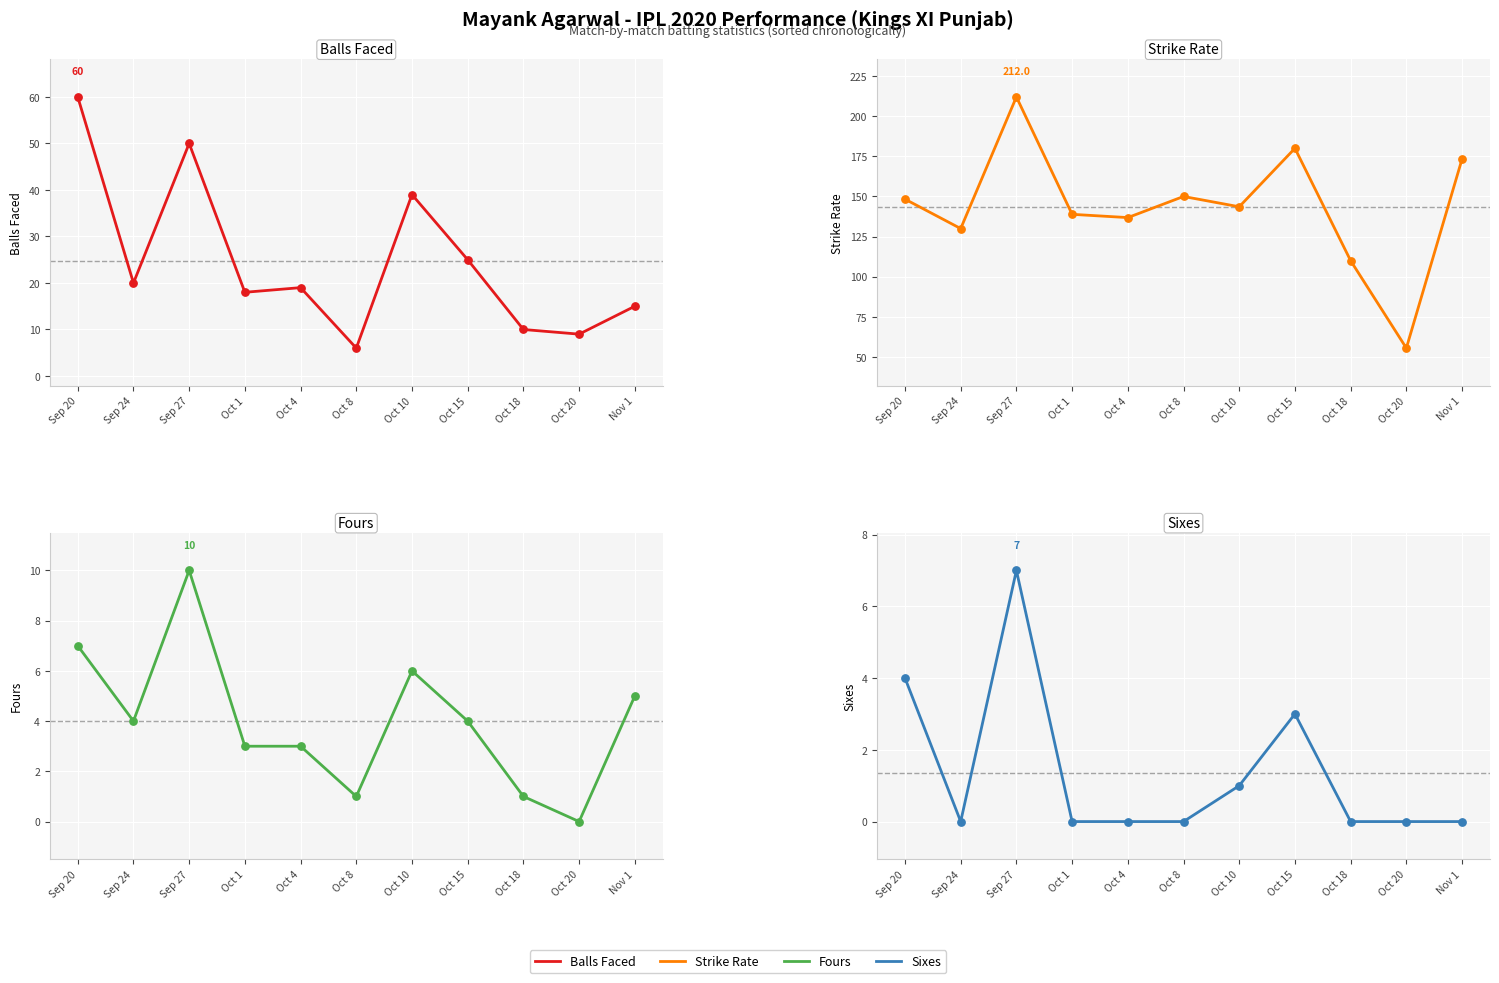

Which series has the largest total across all categories?

sr